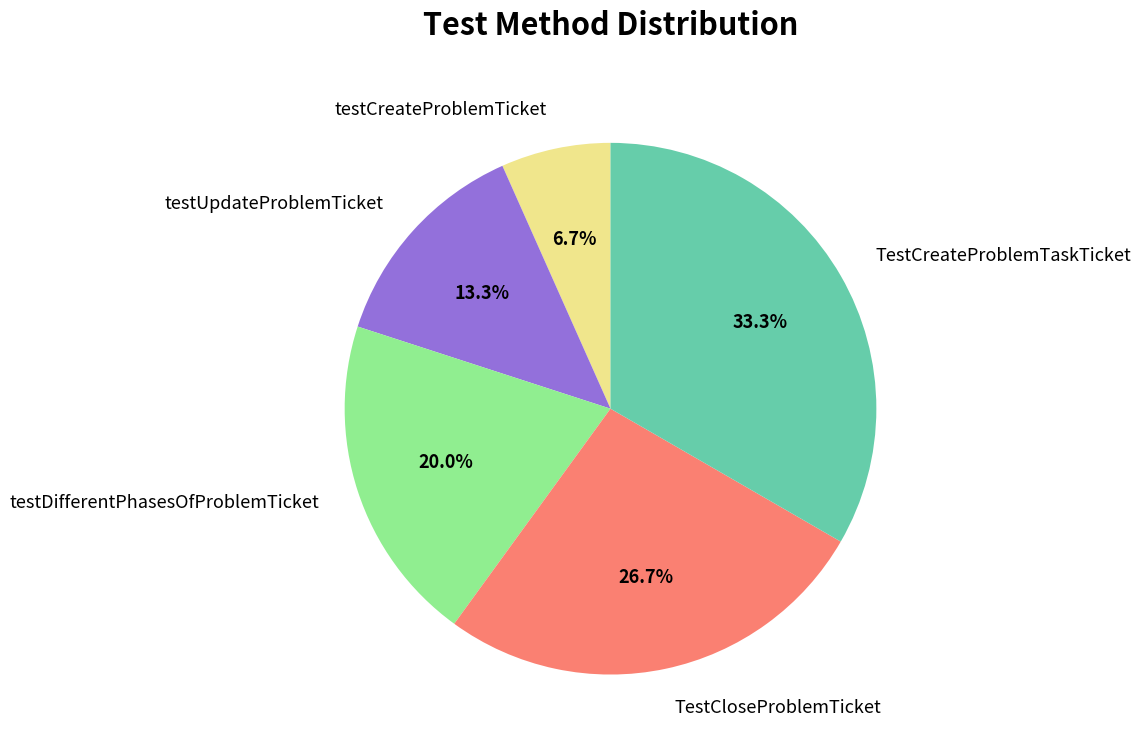

Does TestCloseProblemTicket represent more than half of the total?

No